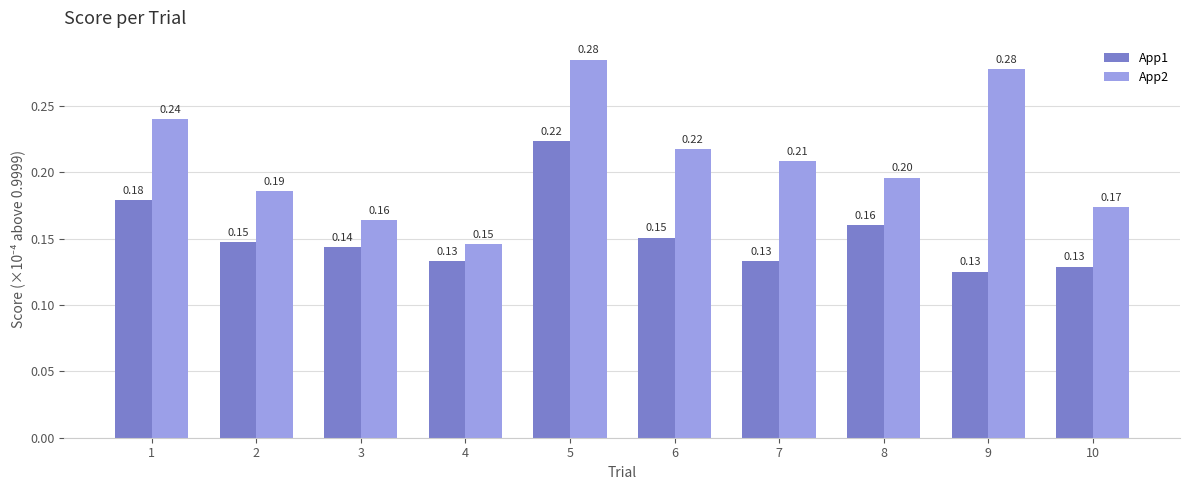

List the series in order of their peak value, highest first.

App2, App1